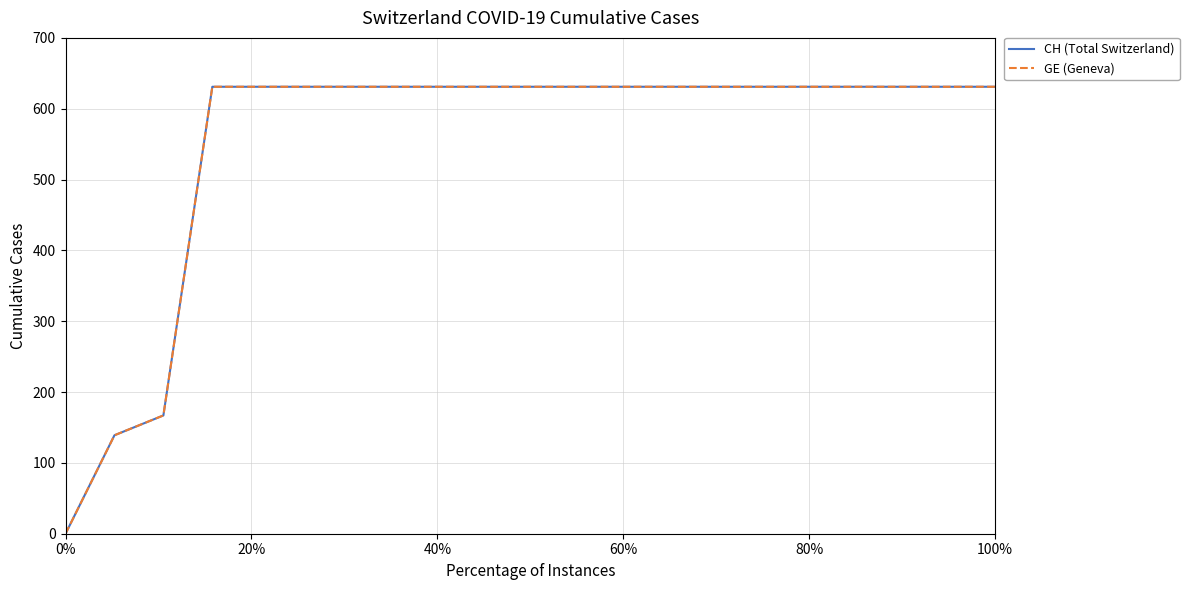

Does the chart display data point markers on the line(s)?

No